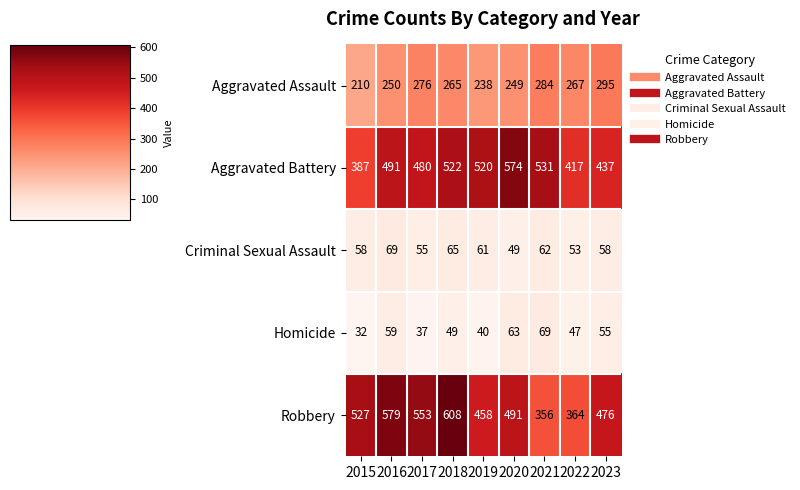

The Robbery series shows 193 at 2020. True or false?

False